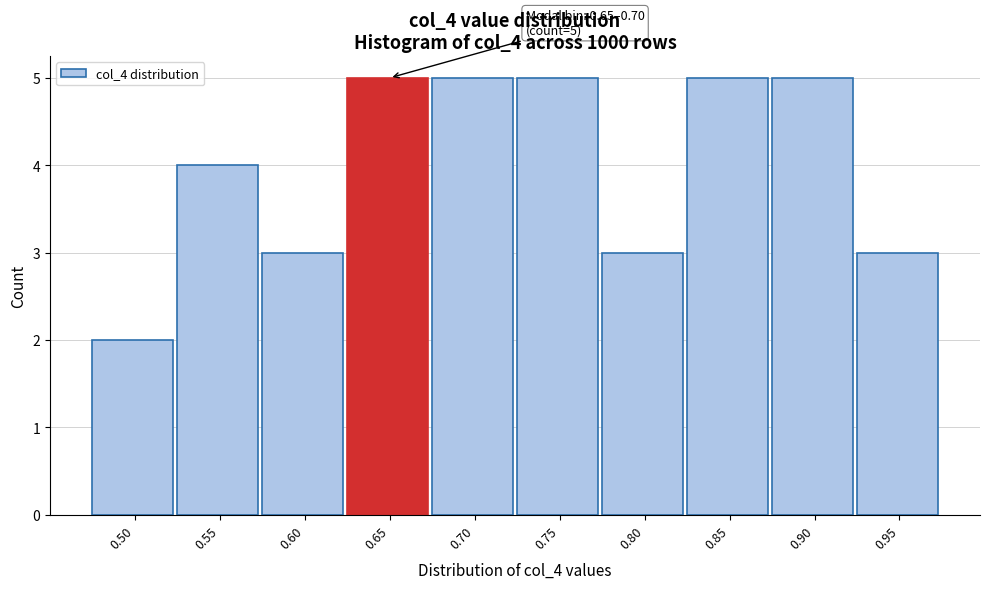

Reading left to right, transcribe all the data shown in this chart.

2	4	3	5	5	5	3	5	5	3